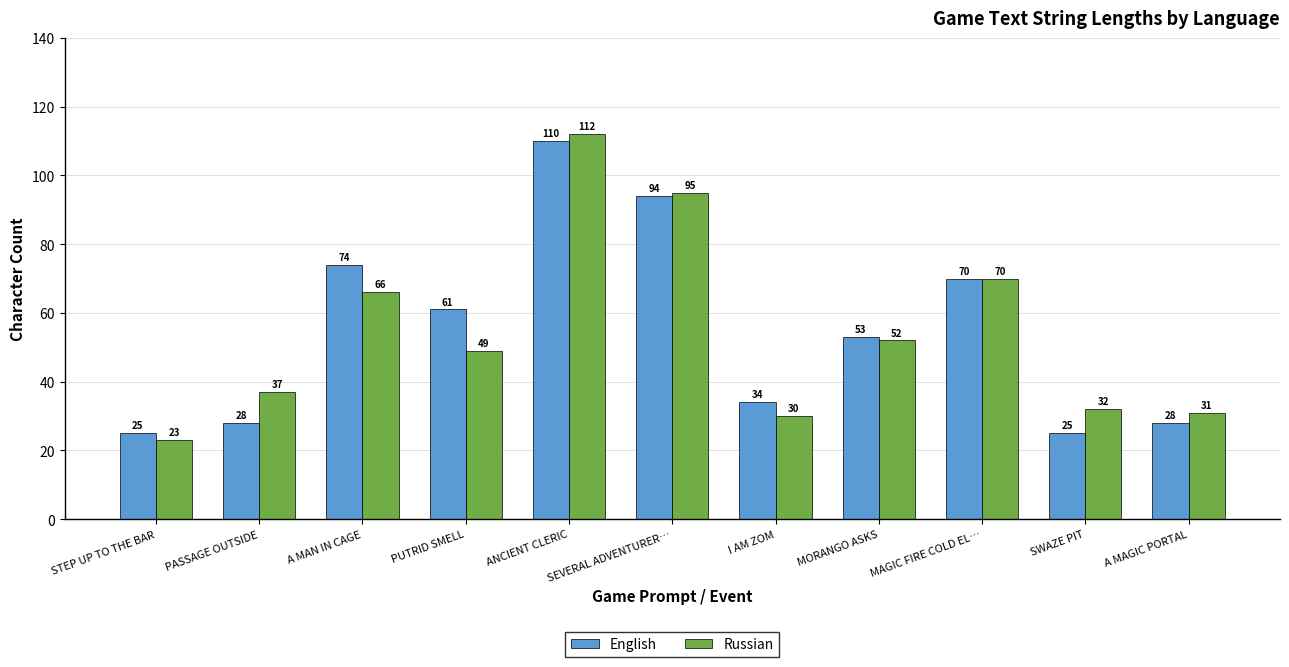

List the series in order of their overall mean, lowest first.

Russian, English